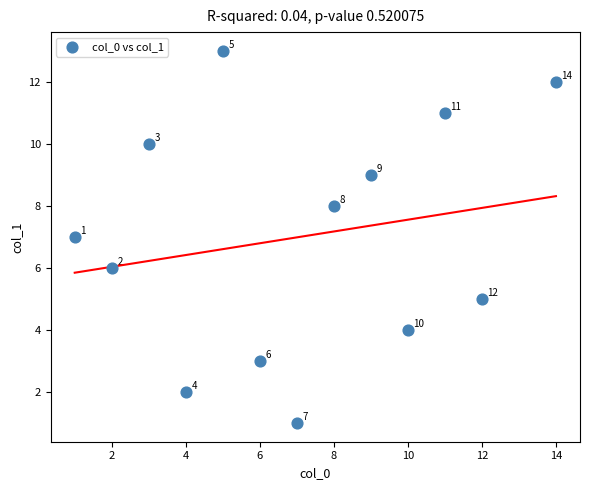

What Y value in the scatter plot is closest to 7?

7